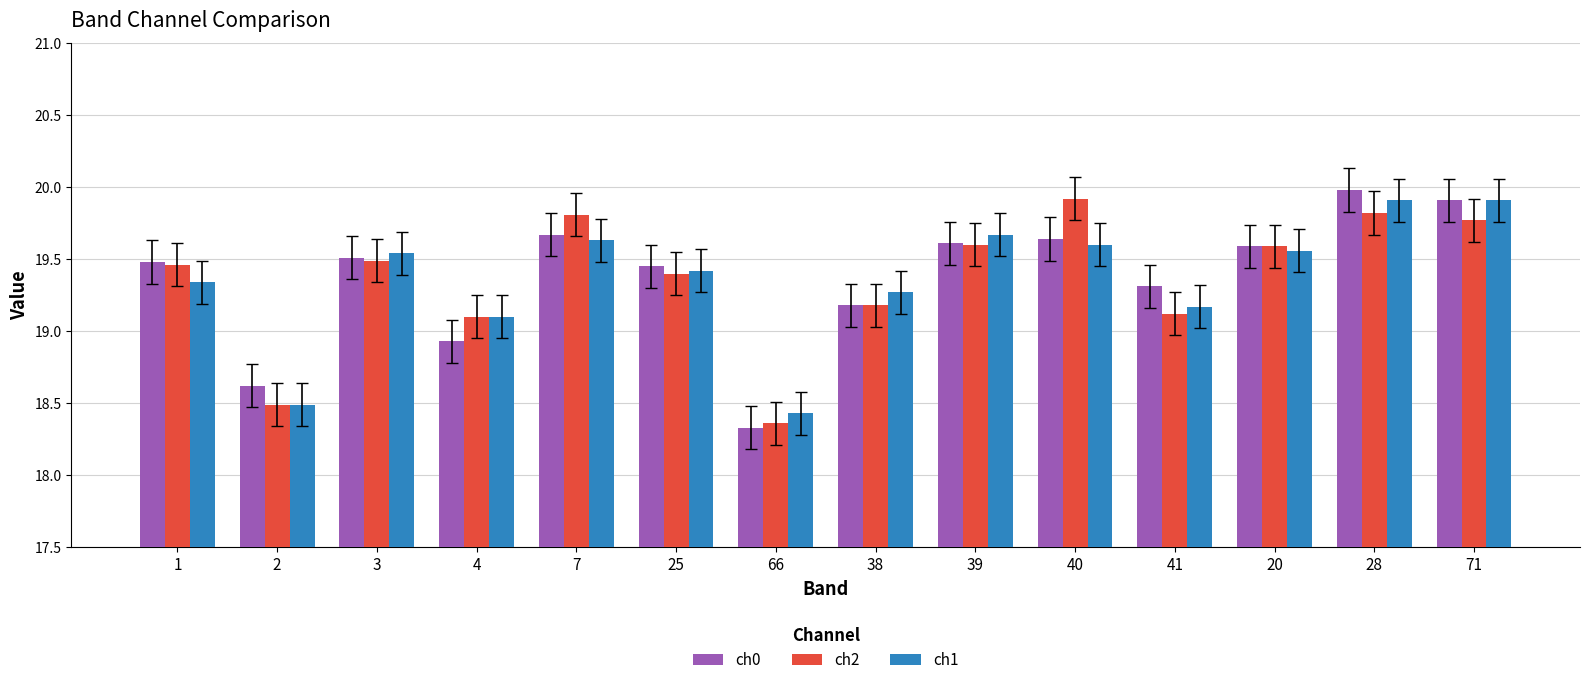

Is the value of ch1 at 66 greater than the value of ch2 at 4?

No